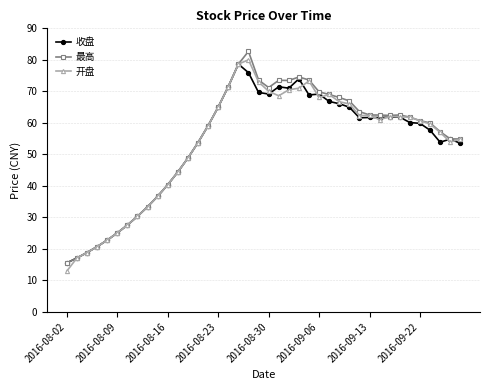

At how many categories does at least one series exceed 24?

35